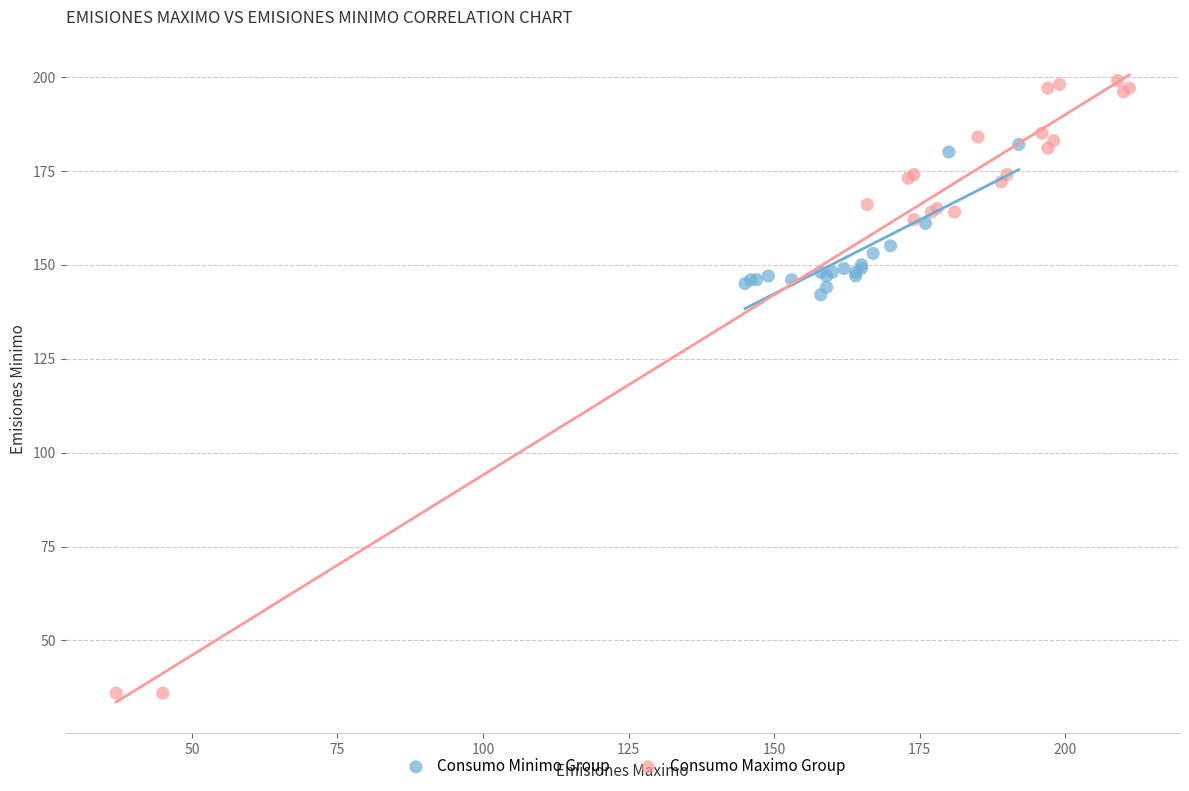

What are all the series names shown in the legend?

Consumo Minimo Group, Consumo Maximo Group